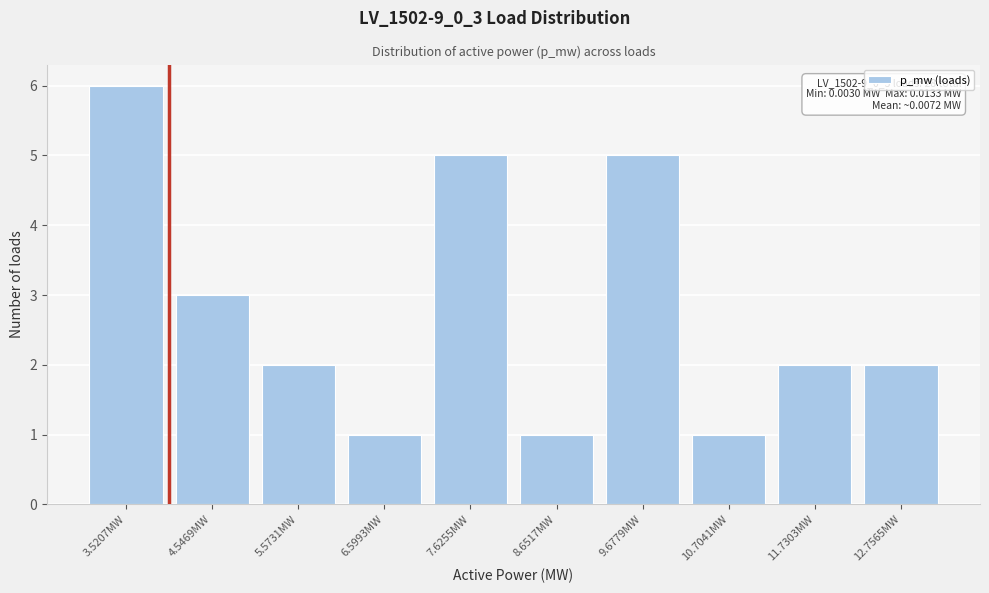

Reading left to right, what are all the values shown in this chart?

6	3	2	1	5	1	5	1	2	2